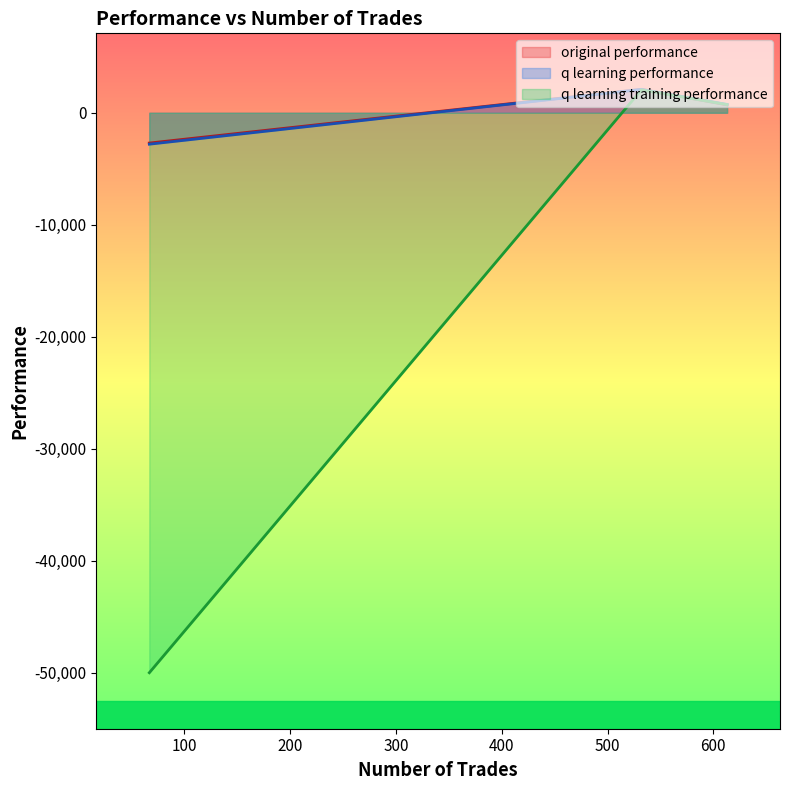

How many values in original performance are below zero?

1